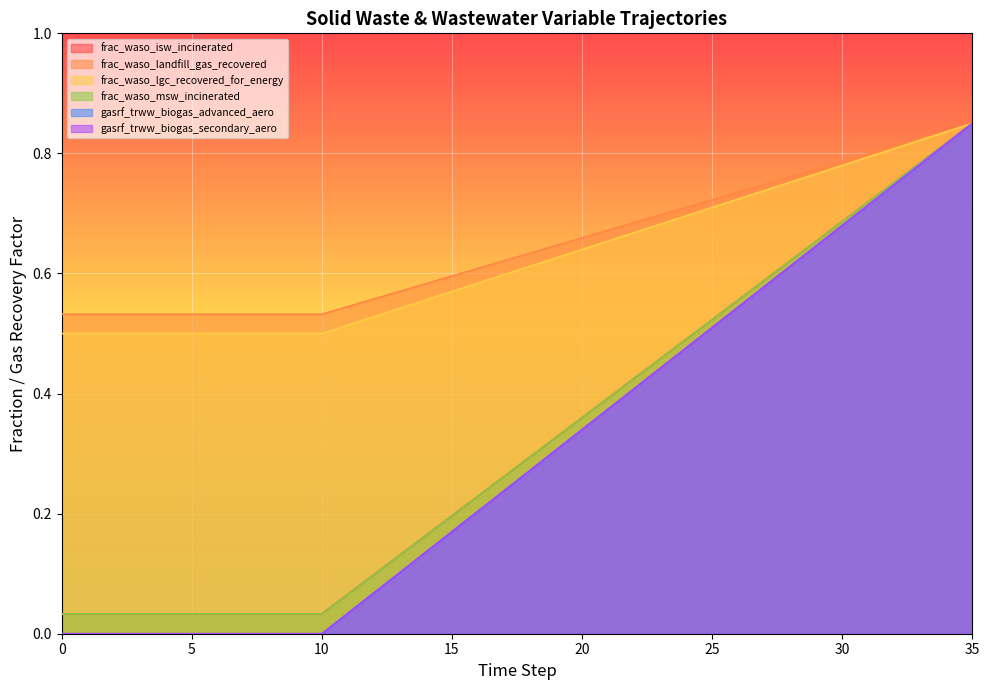

True or false: frac_waso_lgc_recovered_for_energy and frac_waso_landfill_gas_recovered cross at least once.

False